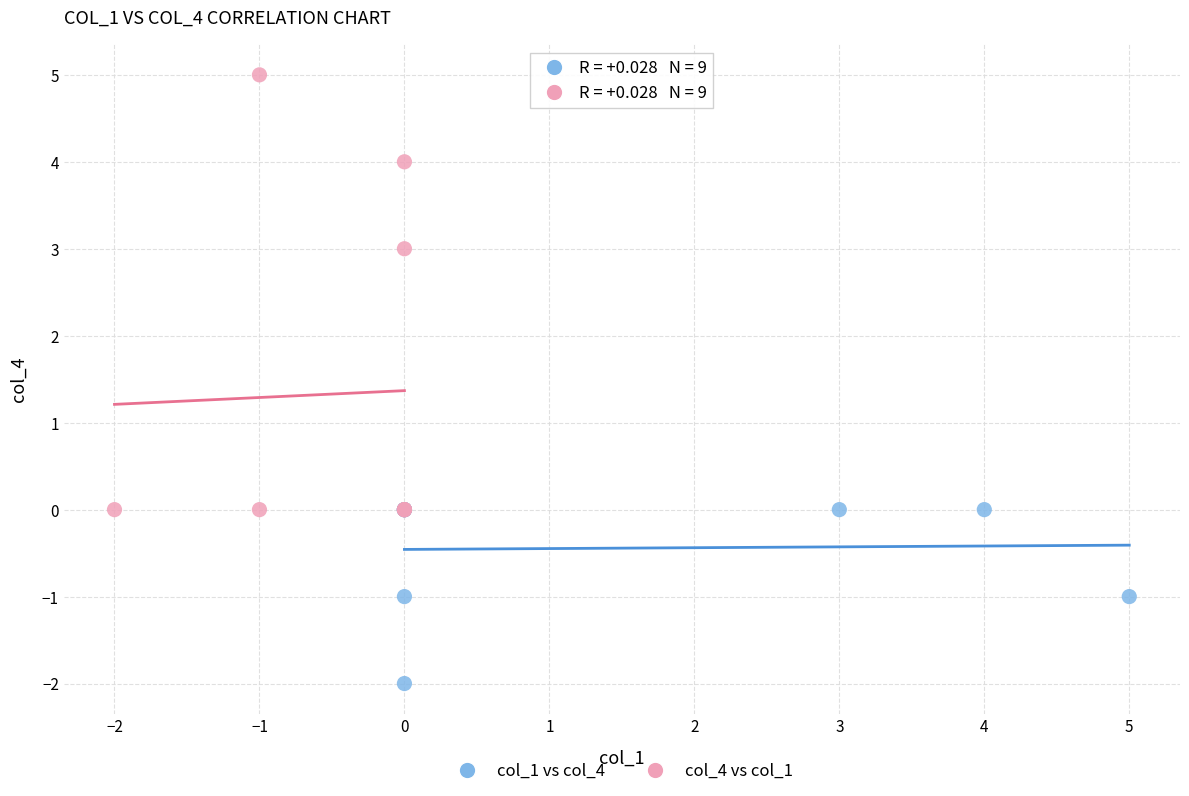

Which series has the largest Y range (max minus min)?

col_4 vs col_1